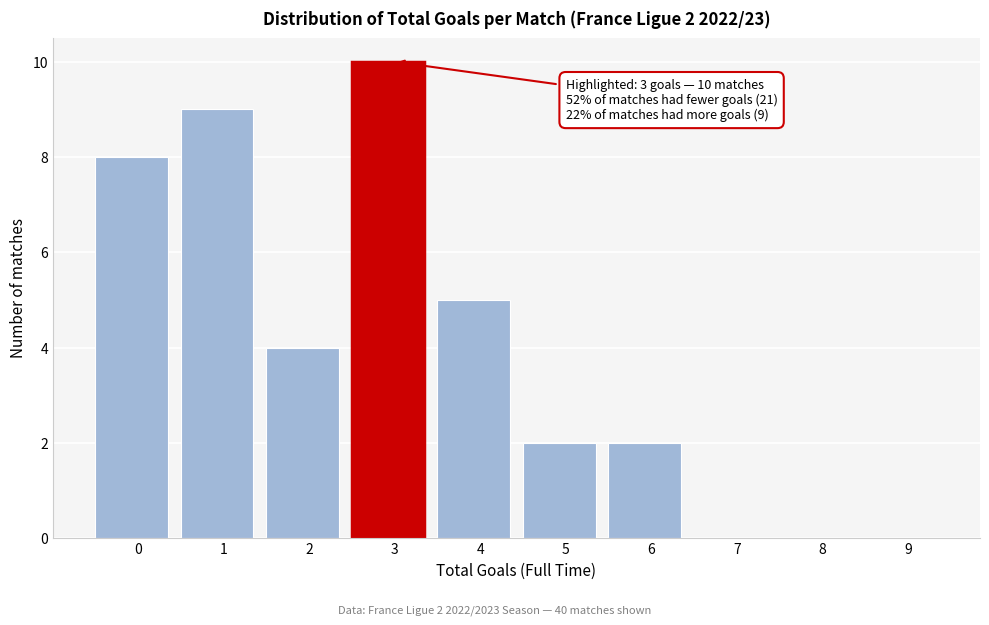

Reading left to right, transcribe all the data shown in this chart.

0=8	1=9	2=4	3=10	4=5	5=2	6=2	7=0	8=0	9=0